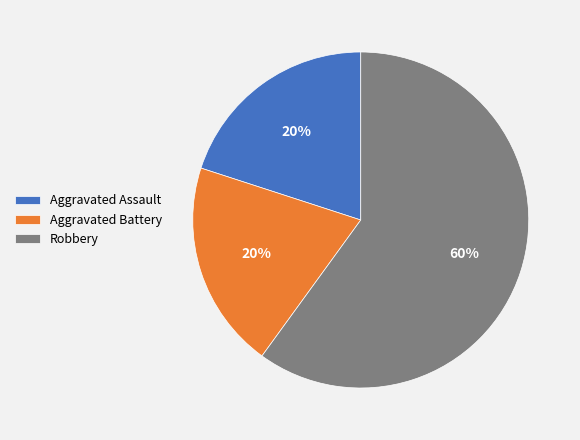

Combined, do Robbery and Aggravated Assault account for over 50%?

Yes